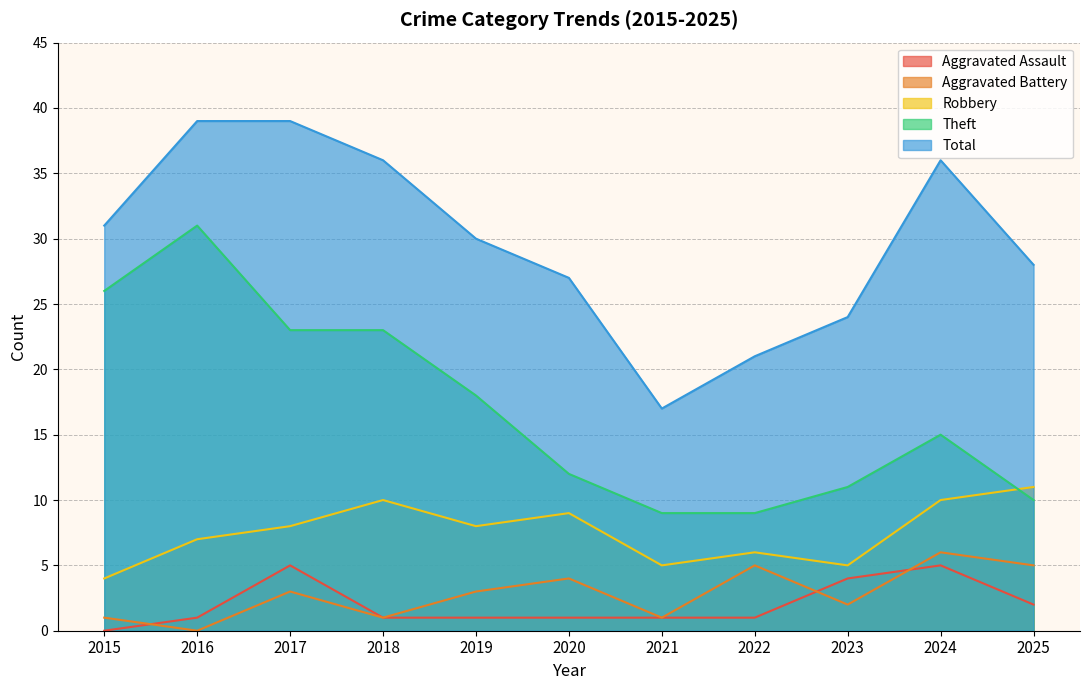

True or false: Robbery and Aggravated Battery cross at least once.

False